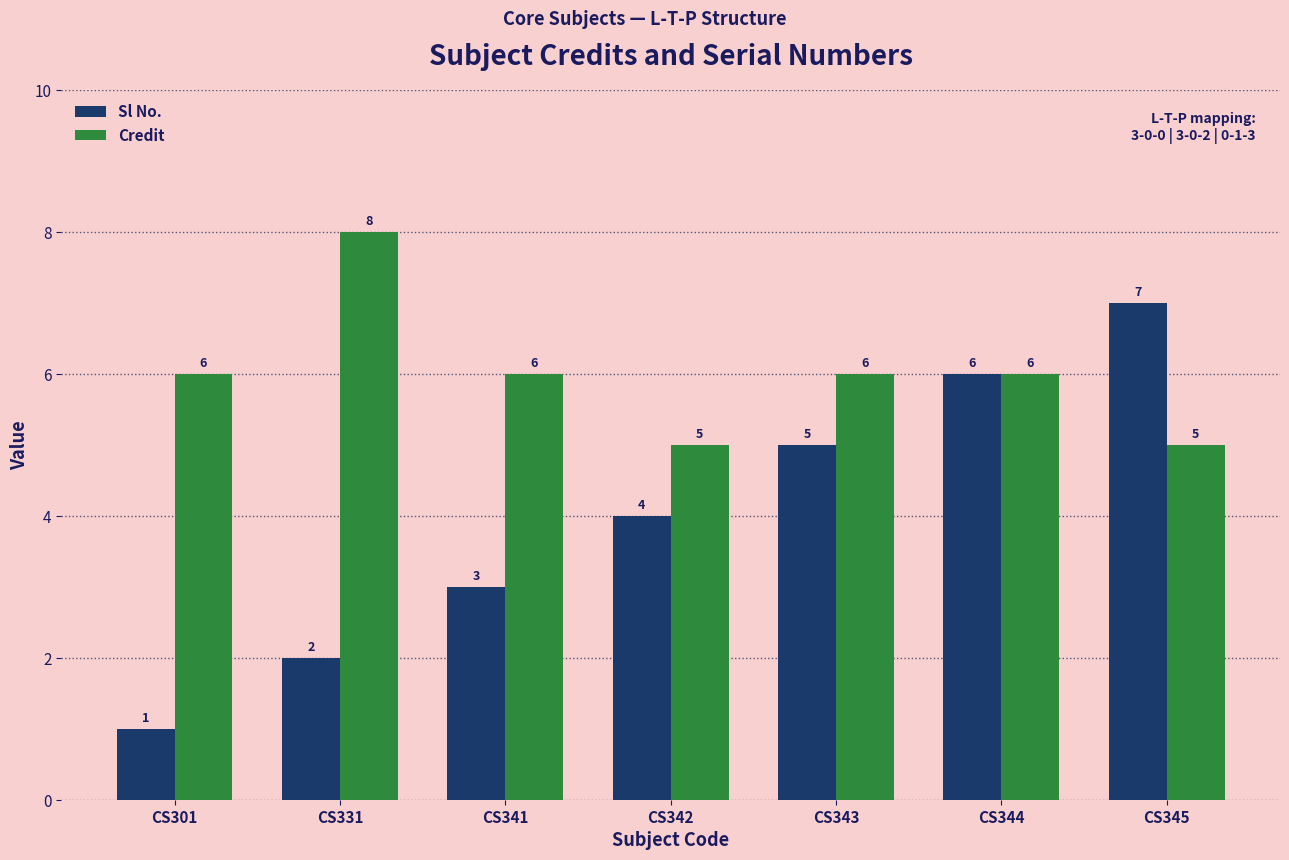

The value of Credit at CS301 is 6. True or false?

True